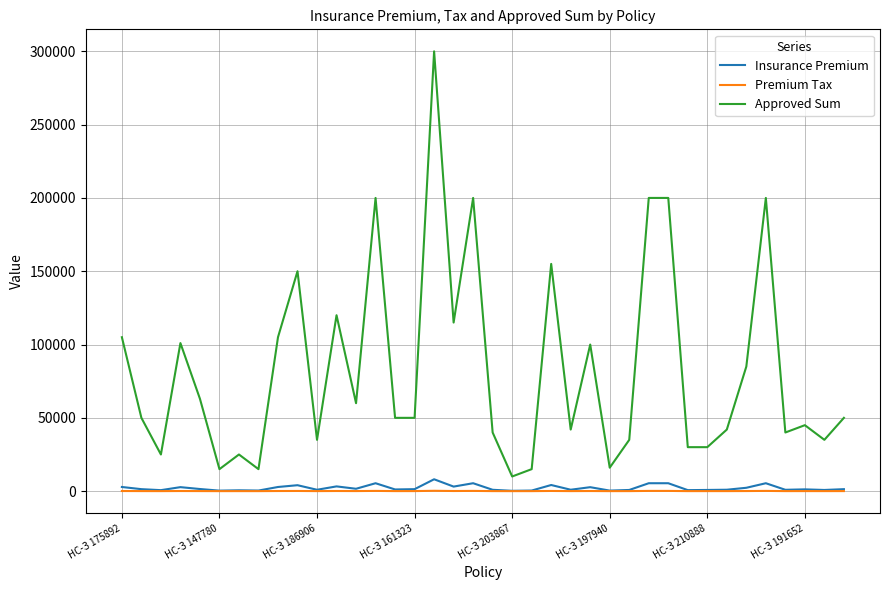

What is the minimum value for Approved Sum?

10000.0